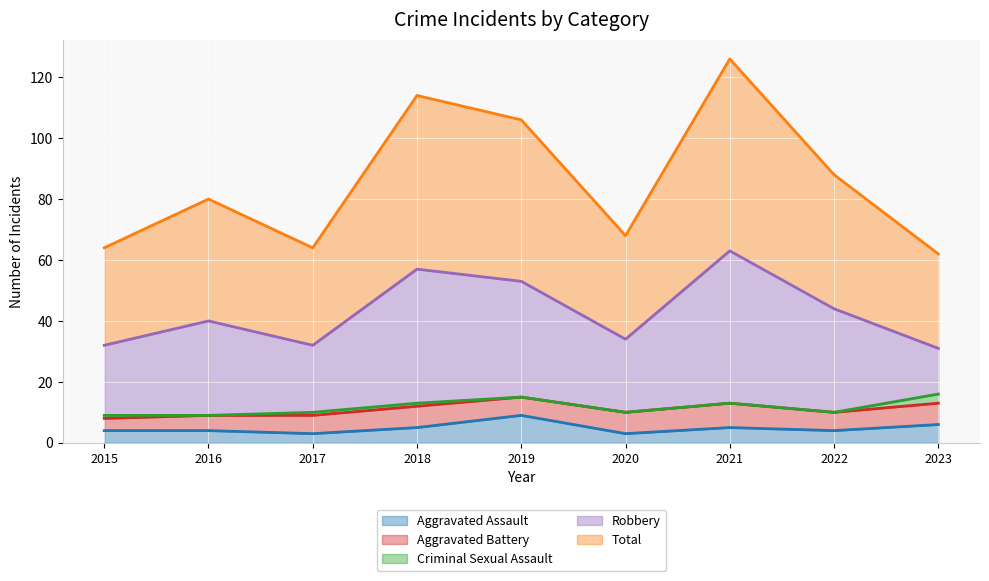

At how many categories does at least one series exceed 54?

2